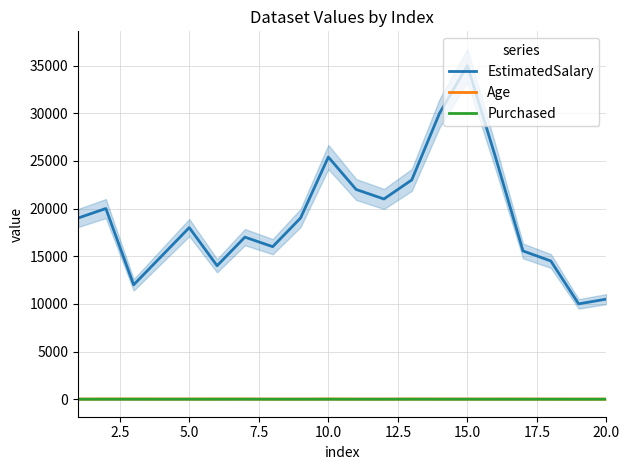

True or false: Age and EstimatedSalary intersect in this chart.

False